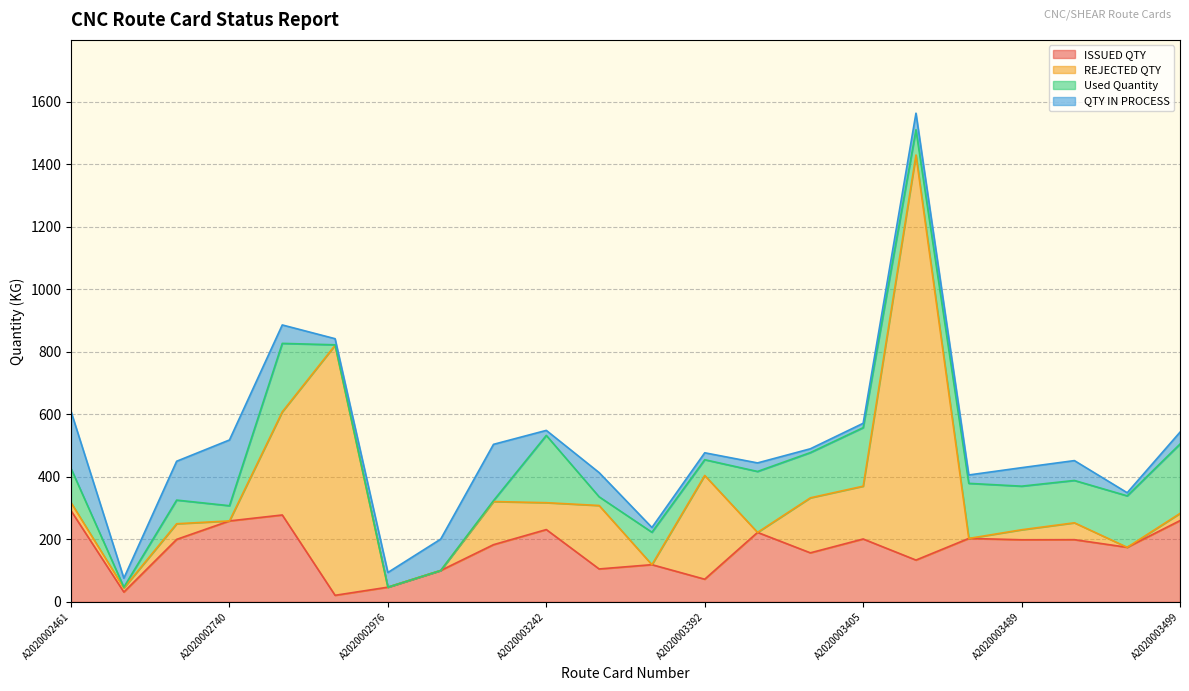

Count the number of data series in this chart.

4